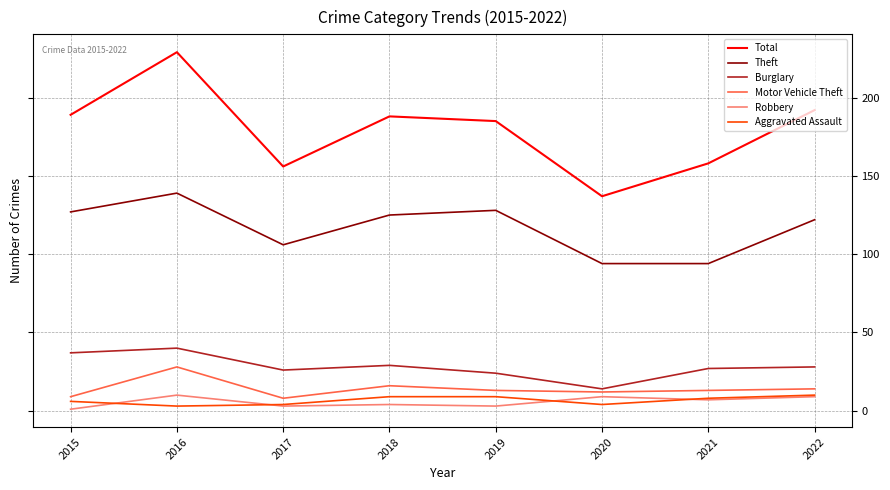

Where is the first local minimum for Motor Vehicle Theft?

2017